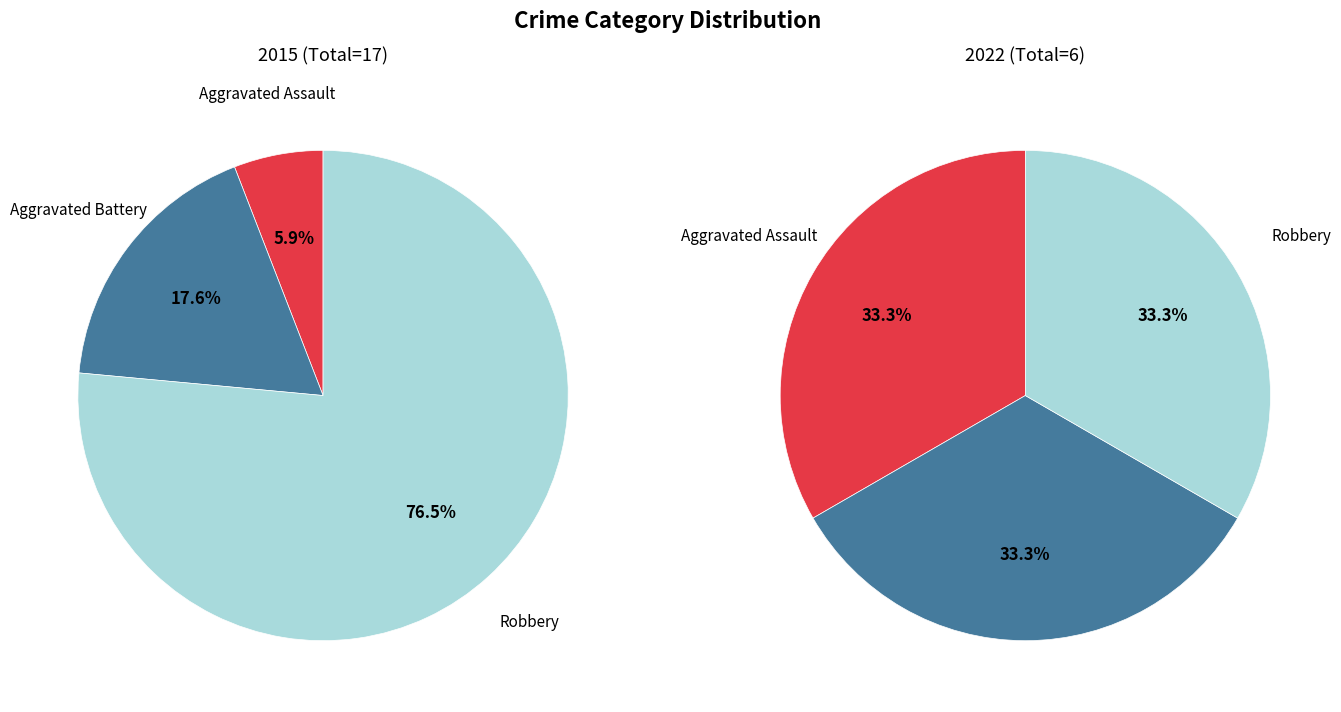

To the nearest percent, what is the combined percentage of Aggravated Assault and Robbery?

67%